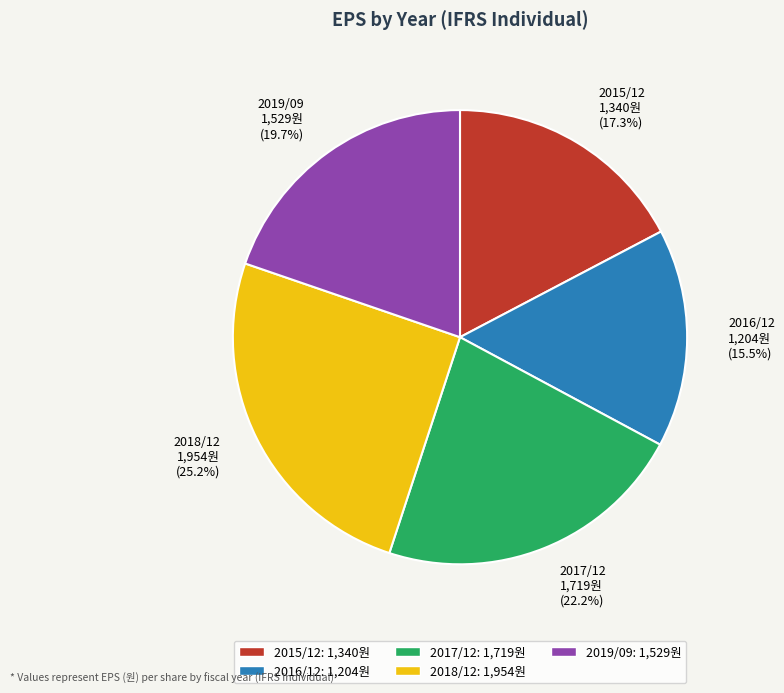

The 2017/12 slice represents 22% of the pie. True or false?

True